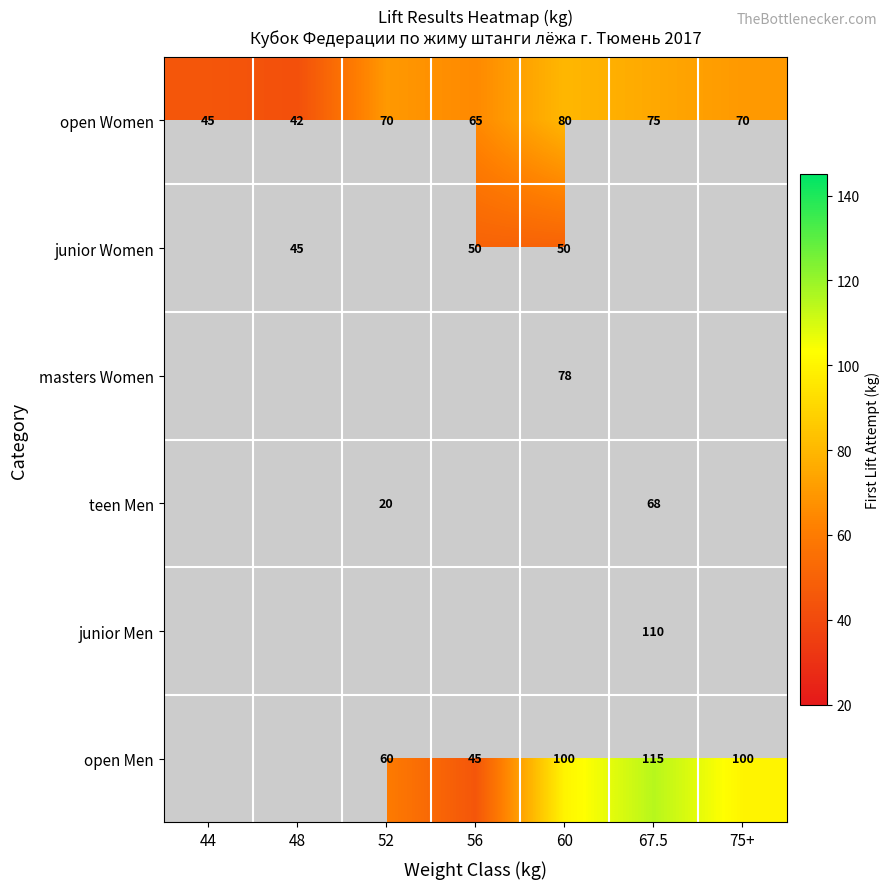

How many series are shown in this chart?

6